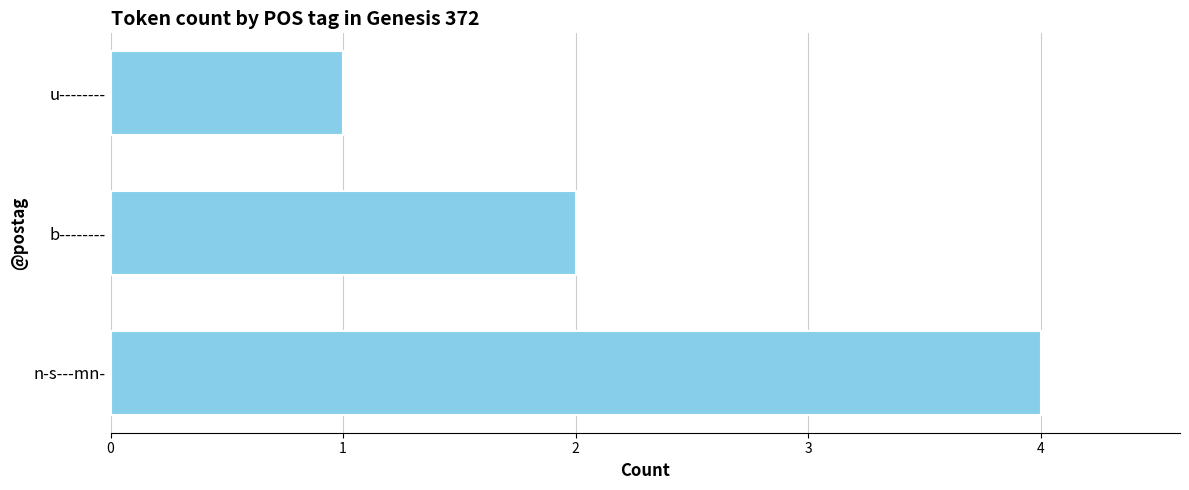

What is the sum of all values?

7